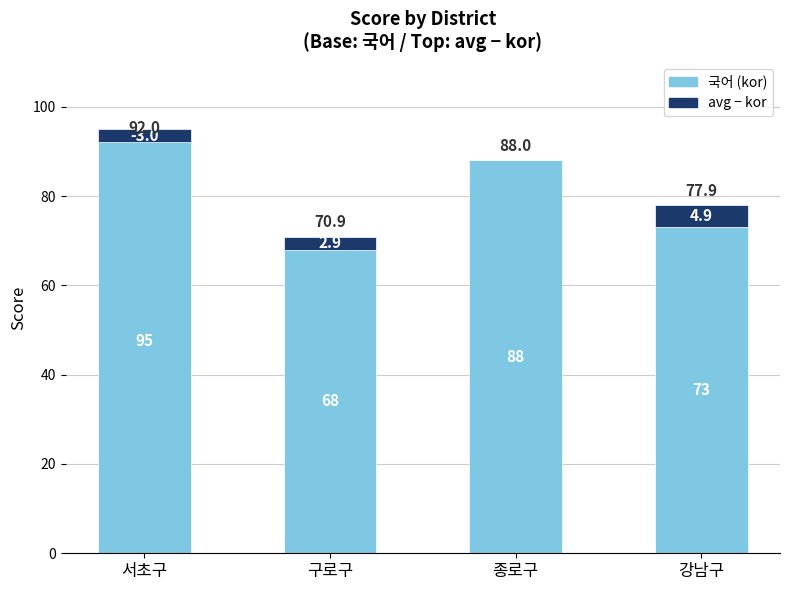

How many distinct data groups are displayed?

2